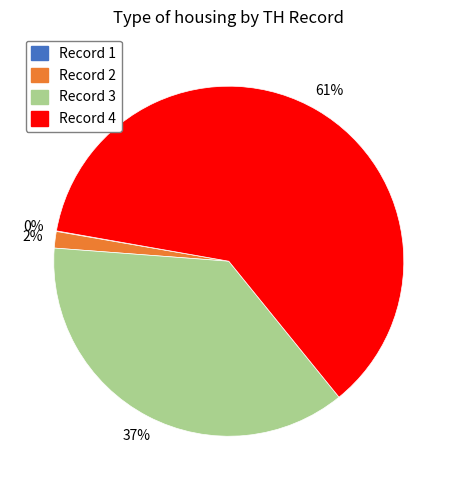

To the nearest percent, what percentage of the pie is Record 2?

2%